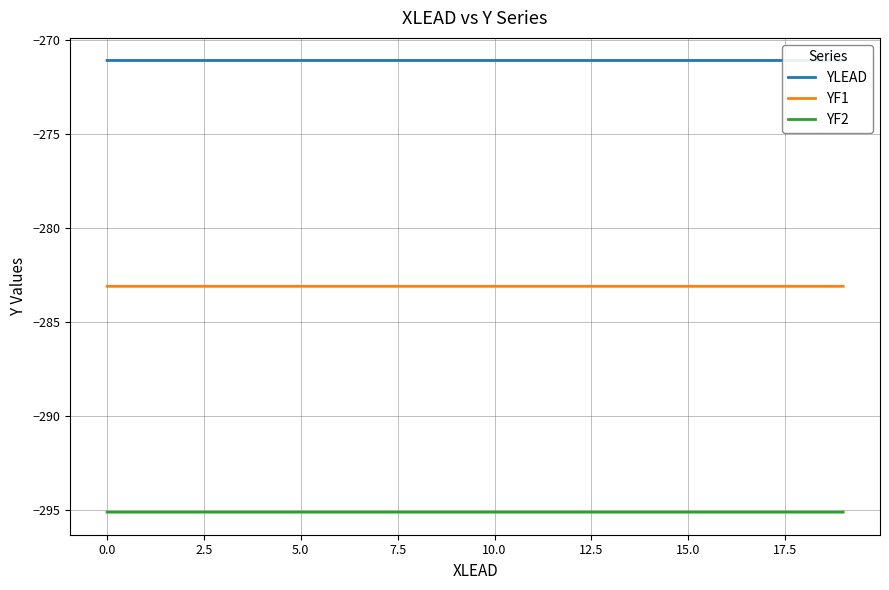

List the series in order of their overall mean, highest first.

YLEAD, YF1, YF2